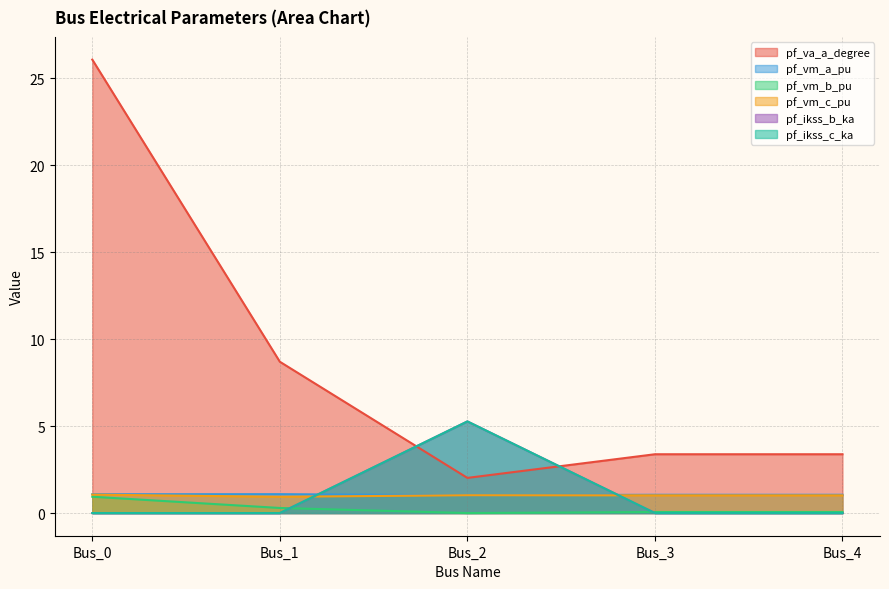

How many pf_ikss_b_ka values are between 0 and 1?

4